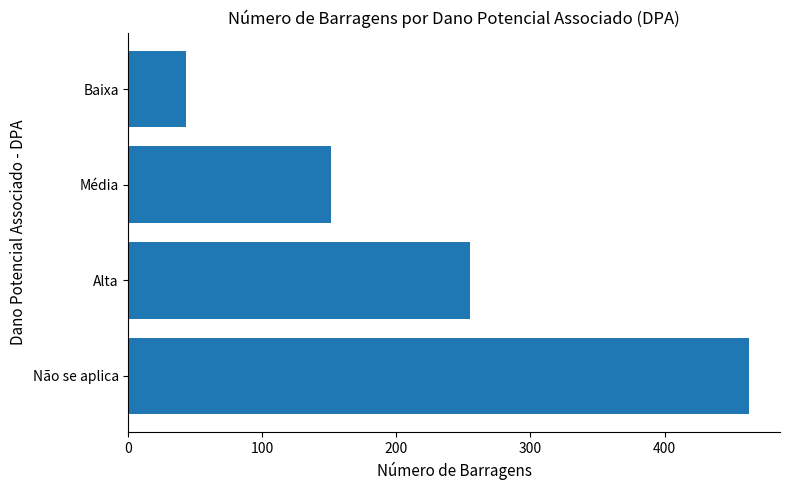

Where is the data nearest to the value 253?

Alta